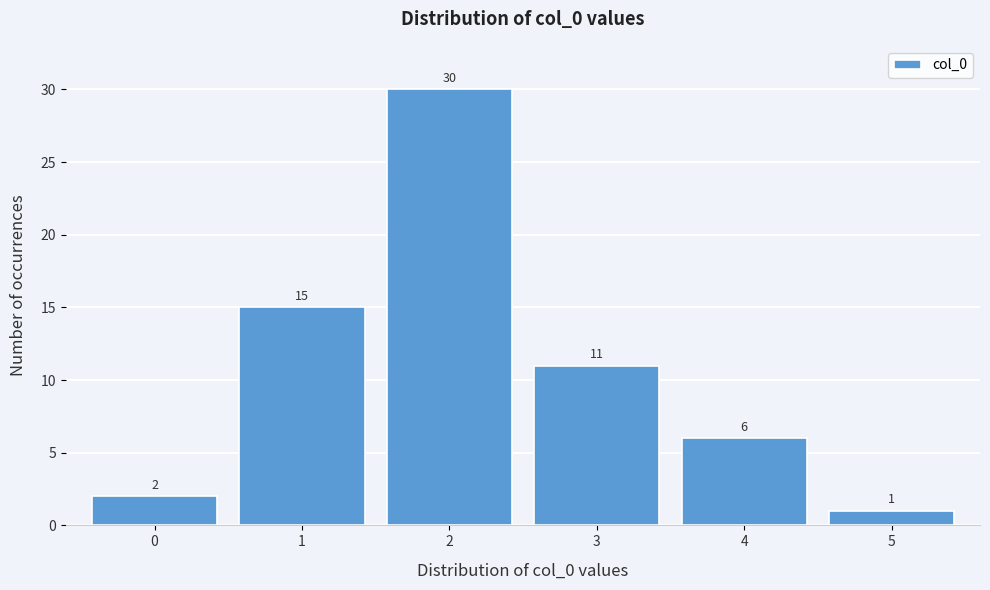

How tall is the bar that spans 1.5 to 2.5 on the x-axis?

30